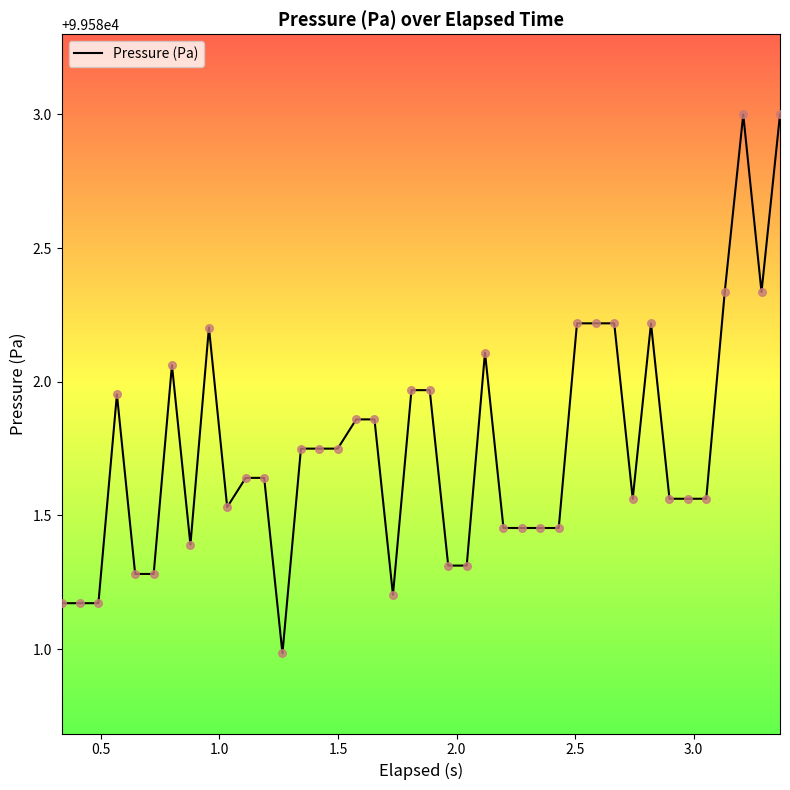

What is the maximum value shown in the chart?

99583.0